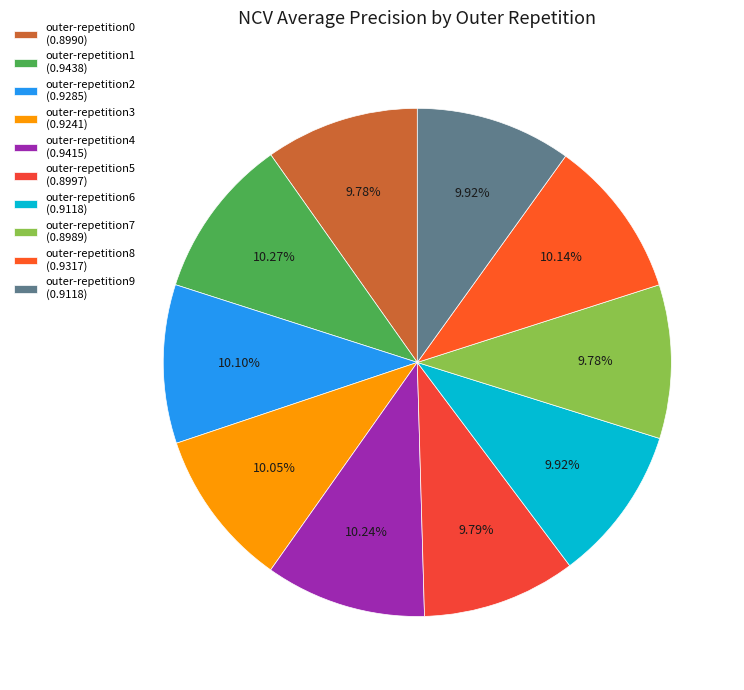

How many slices are in this pie chart?

10